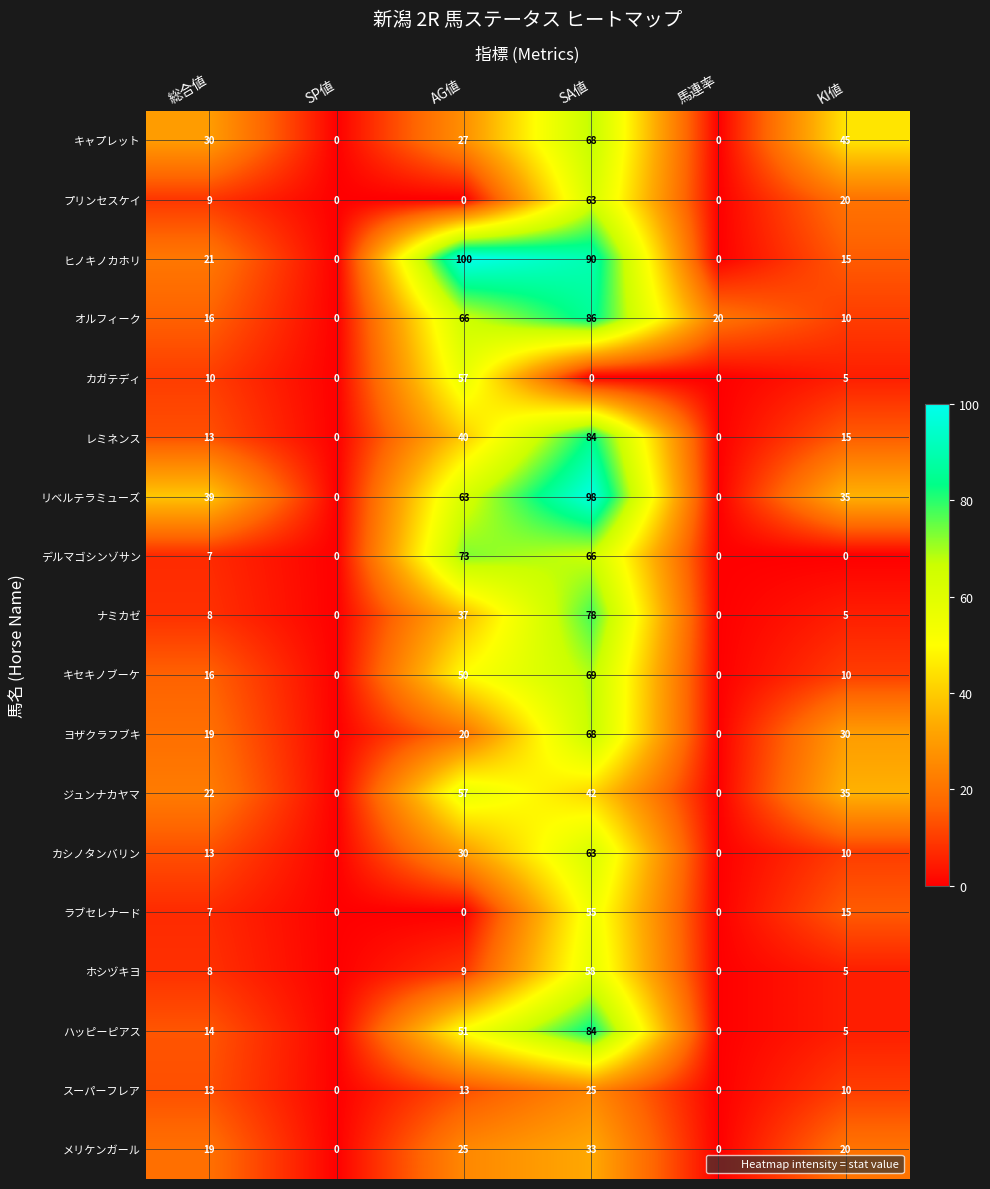

What is the difference between the second highest and minimum values in the メリケンガール series?

25